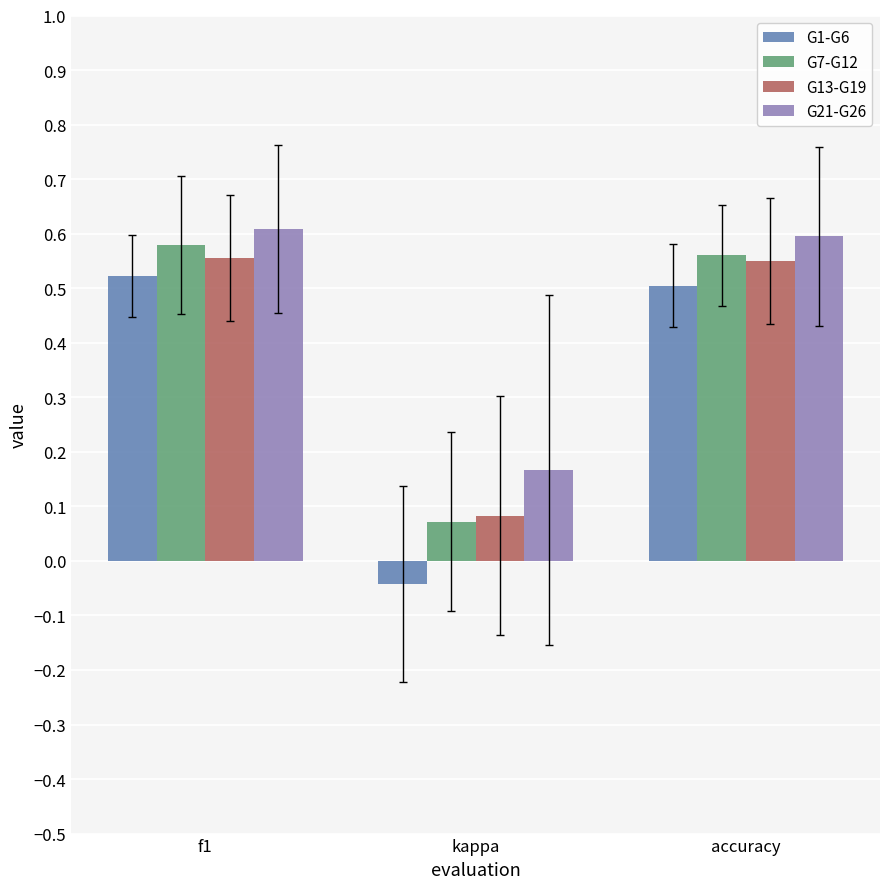

Which series has the largest total across all categories?

G21-G26